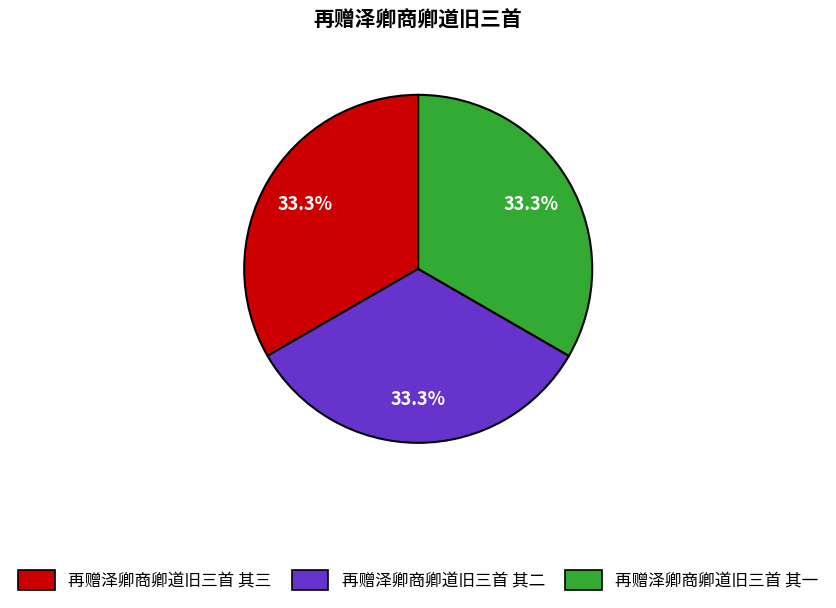

True or false: 再赠泽卿商卿道旧三首 其三 accounts for 33% of the total.

True